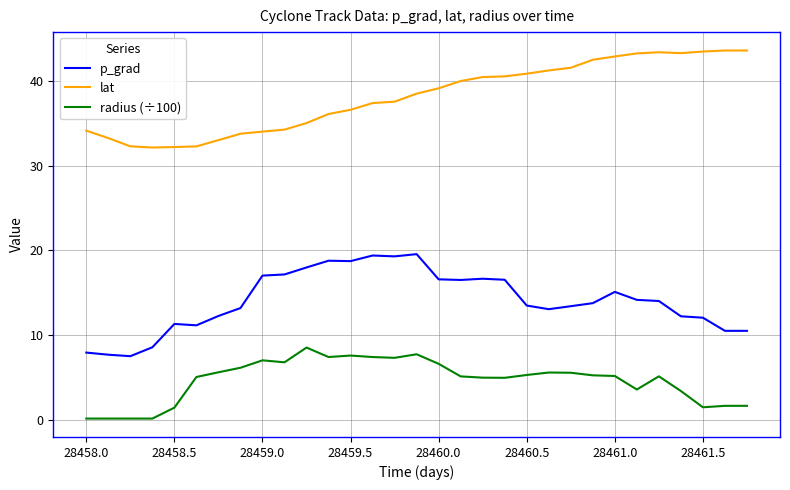

Which series has the largest total across all categories?

lat